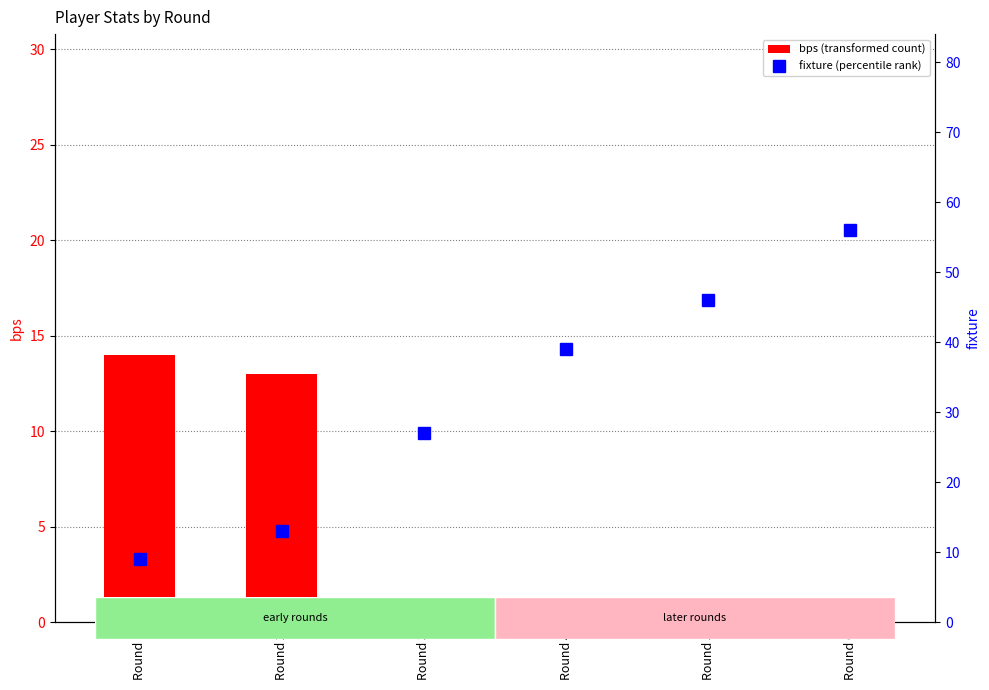

What is the average value of the fixture (percentile rank) series?

32